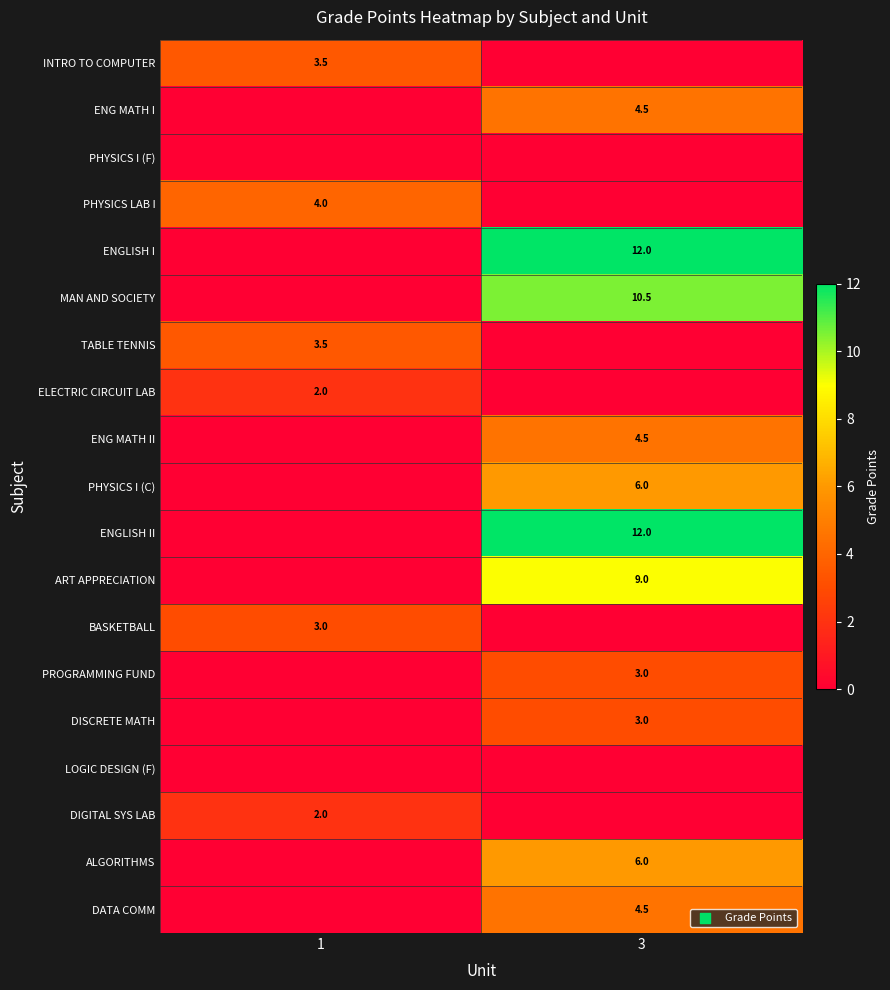

Is it true that PHYSICS LAB I equals 6.6 at 1?

False